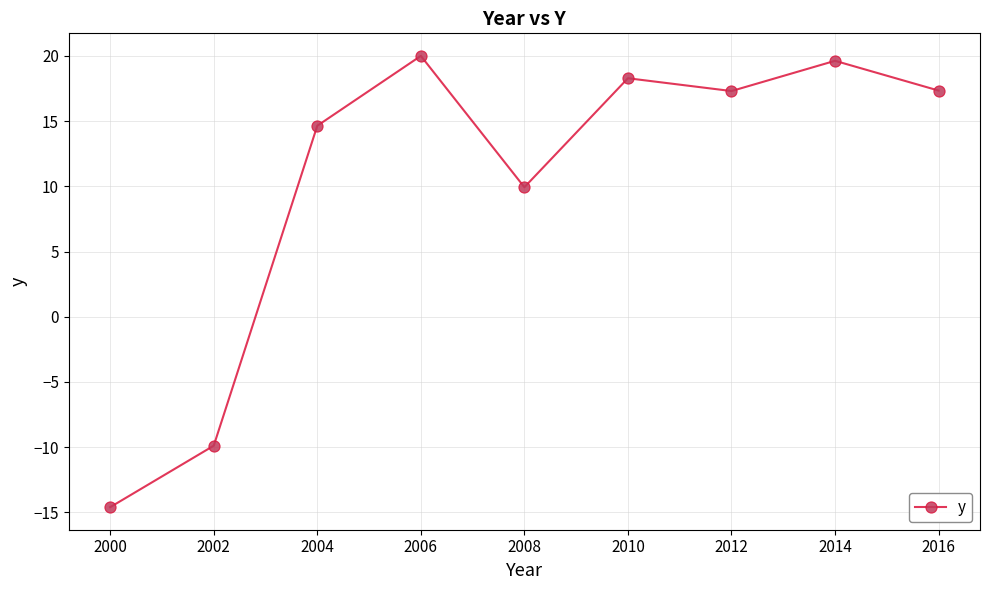

The value at 2006 is 27.0. True or false?

False